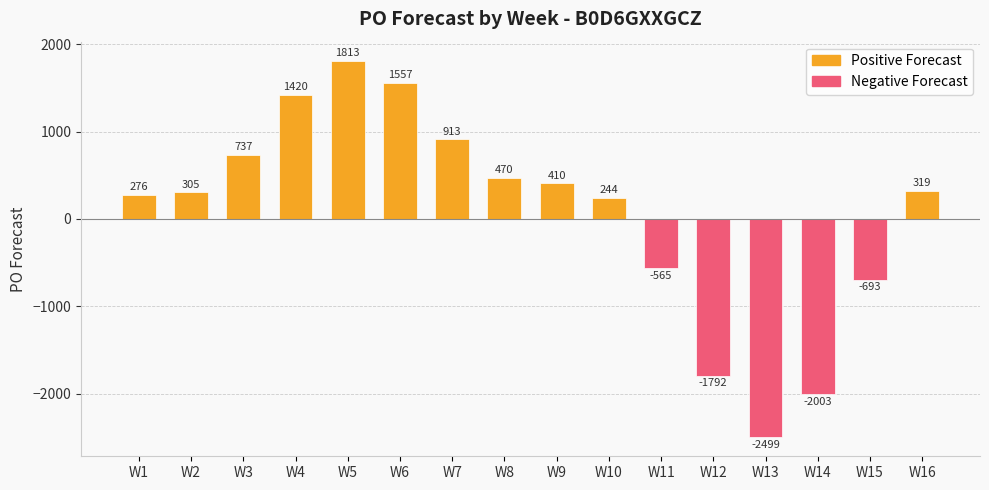

What is the smallest value displayed?

-2499